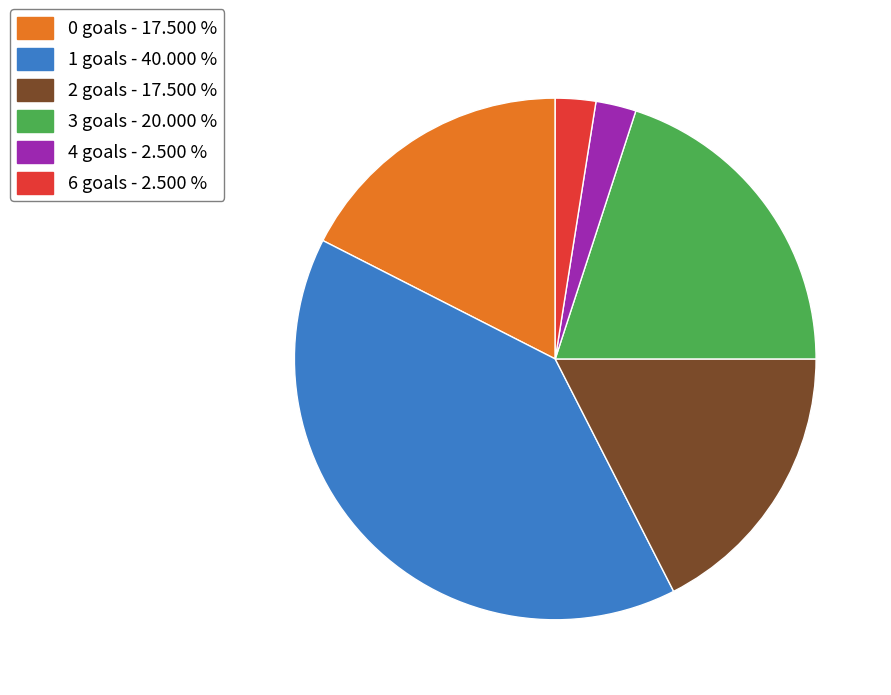

Which slice is the largest?

1 goals - 40.000 %